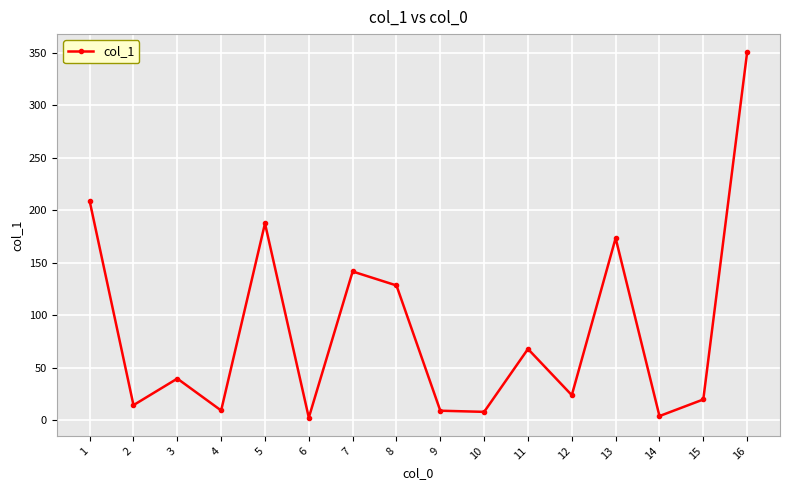

True or false: the data has more than 0 interior local peaks.

True